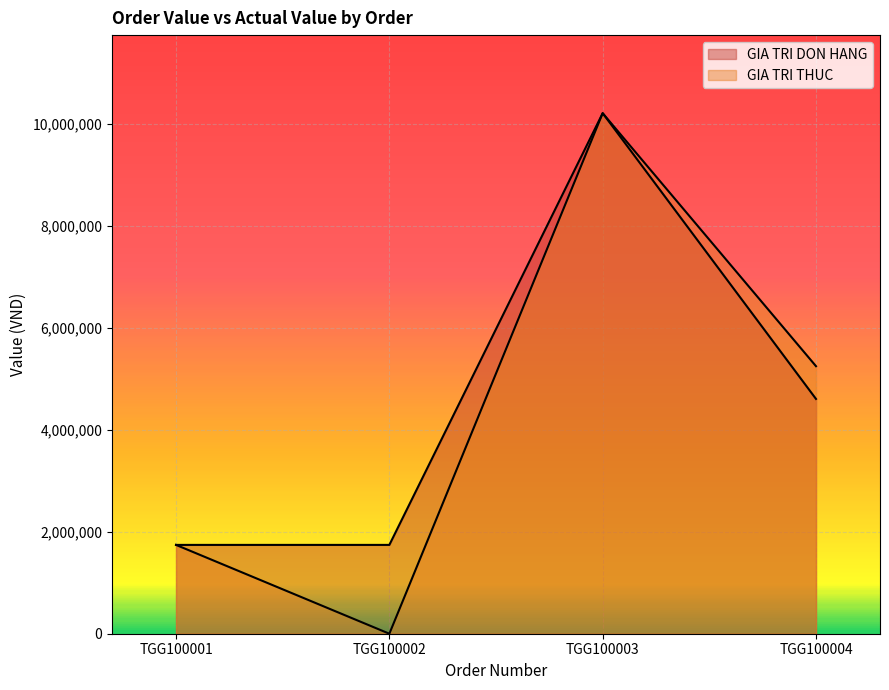

How many lines are shown in the chart?

2